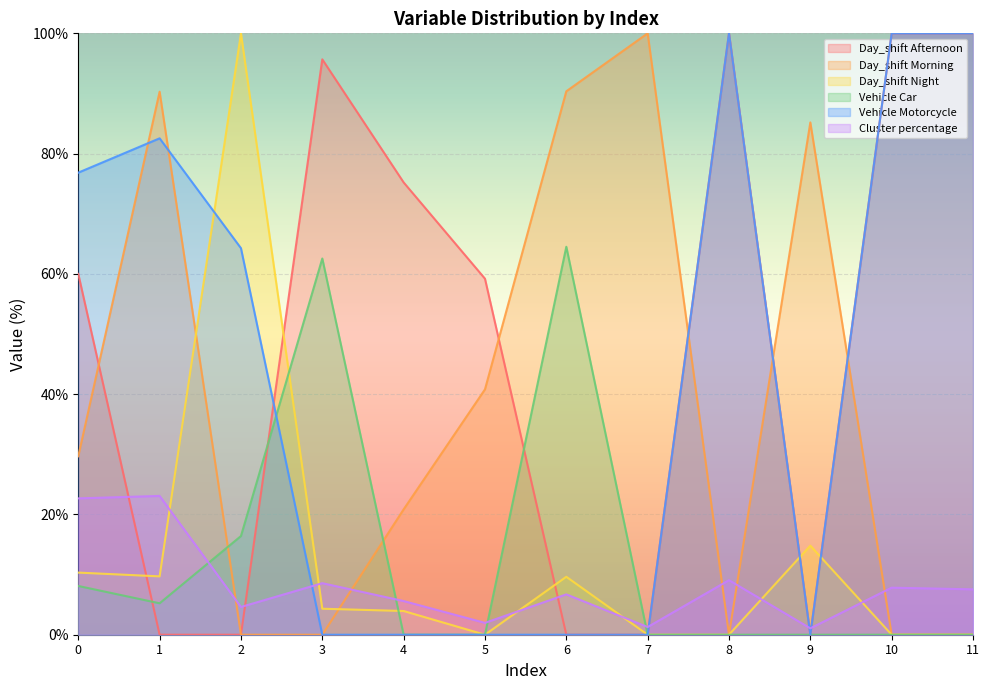

How many times do Vehicle Motorcycle and Day_shift Morning cross each other?

5